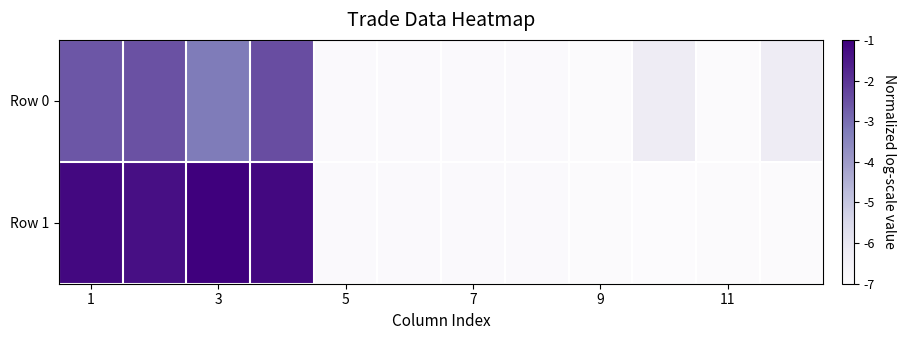

Rank the series by their maximum value, from highest to lowest.

Row 1, Row 0